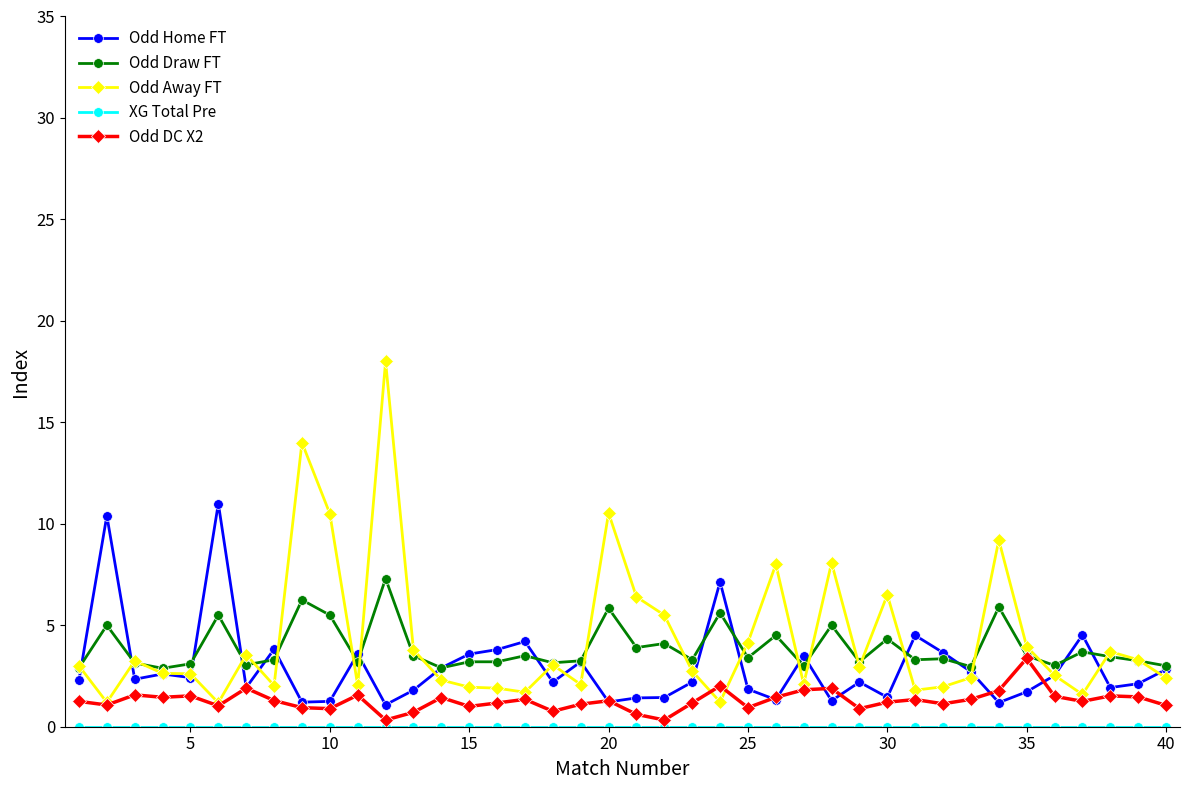

What is the greatest value displayed?

18.0